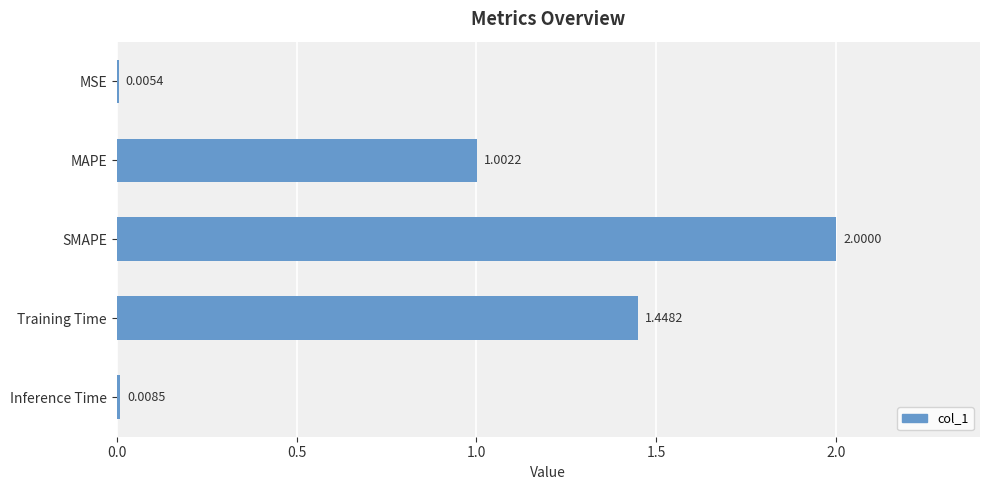

How many series are shown in this chart?

1